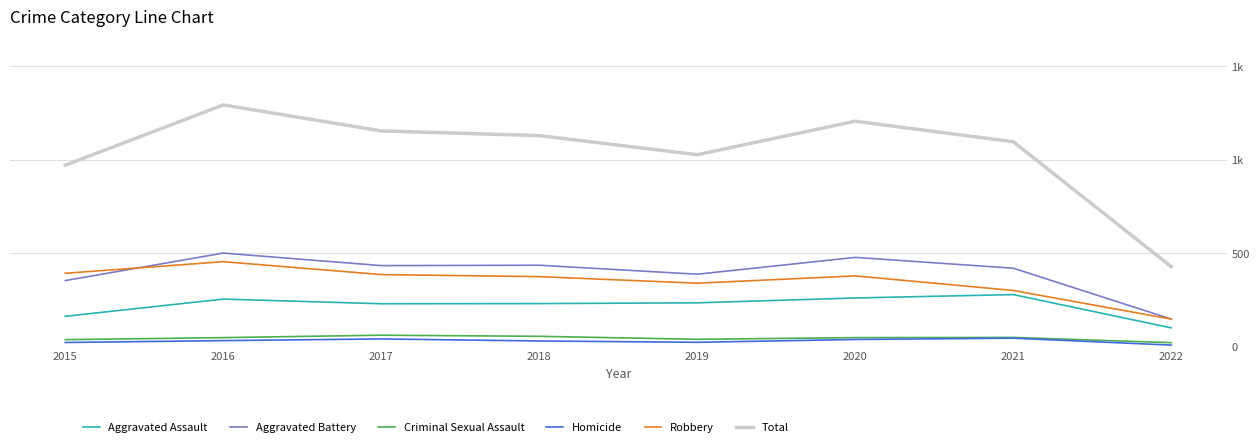

Which series has the largest range (max minus min)?

Total